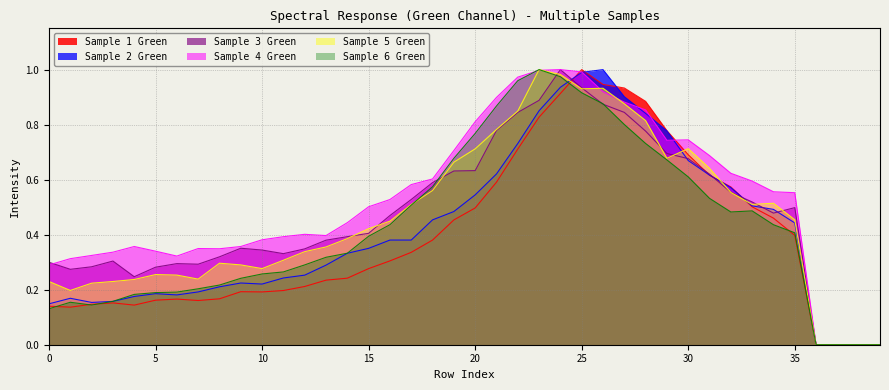

At which category is the sum across all series the highest?

24